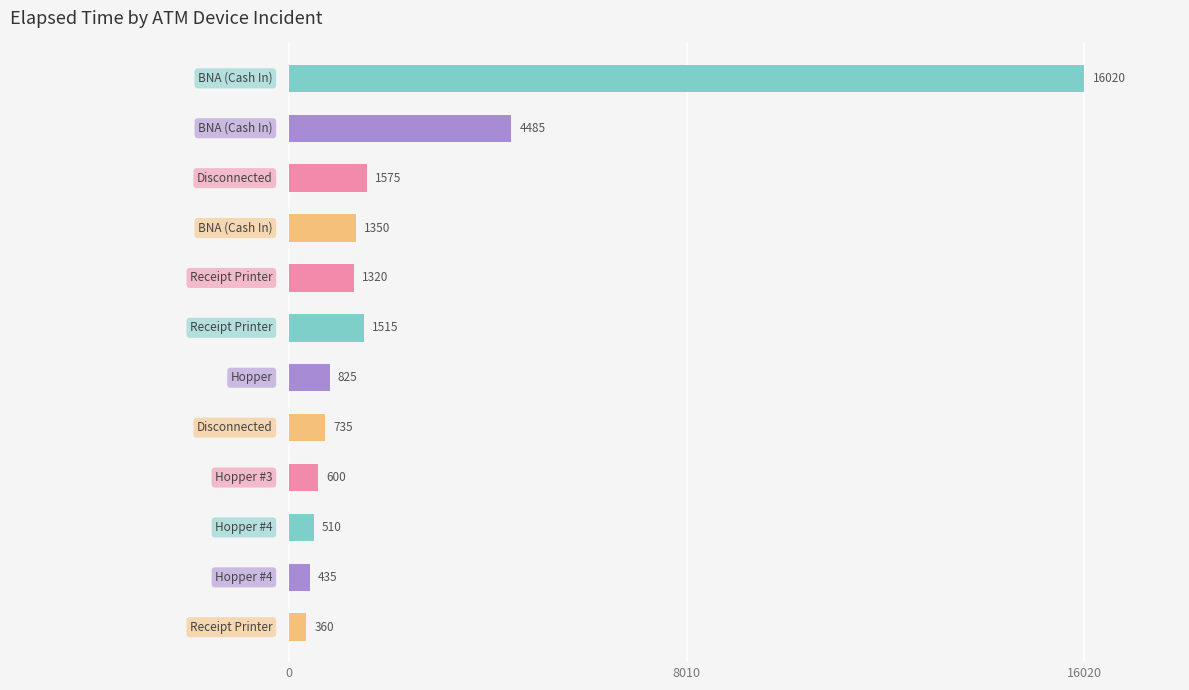

What is the difference between the maximum and minimum values?

15660